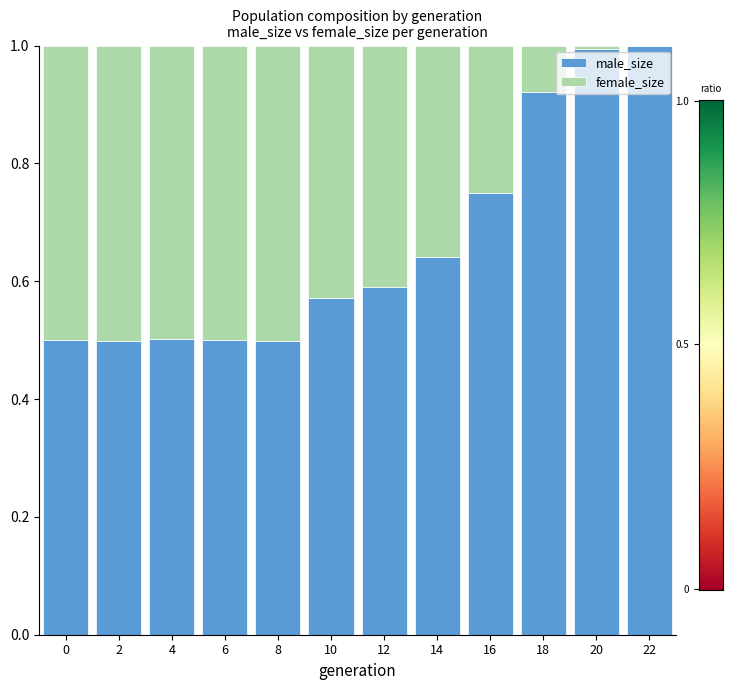

What is the total value across all series at 22?

1.0